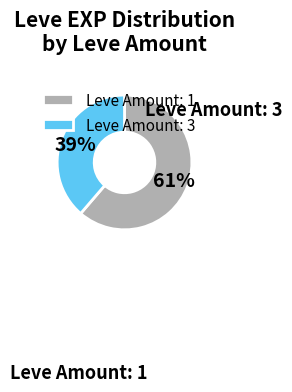

Which category has the biggest portion of the pie?

Leve Amount: 1